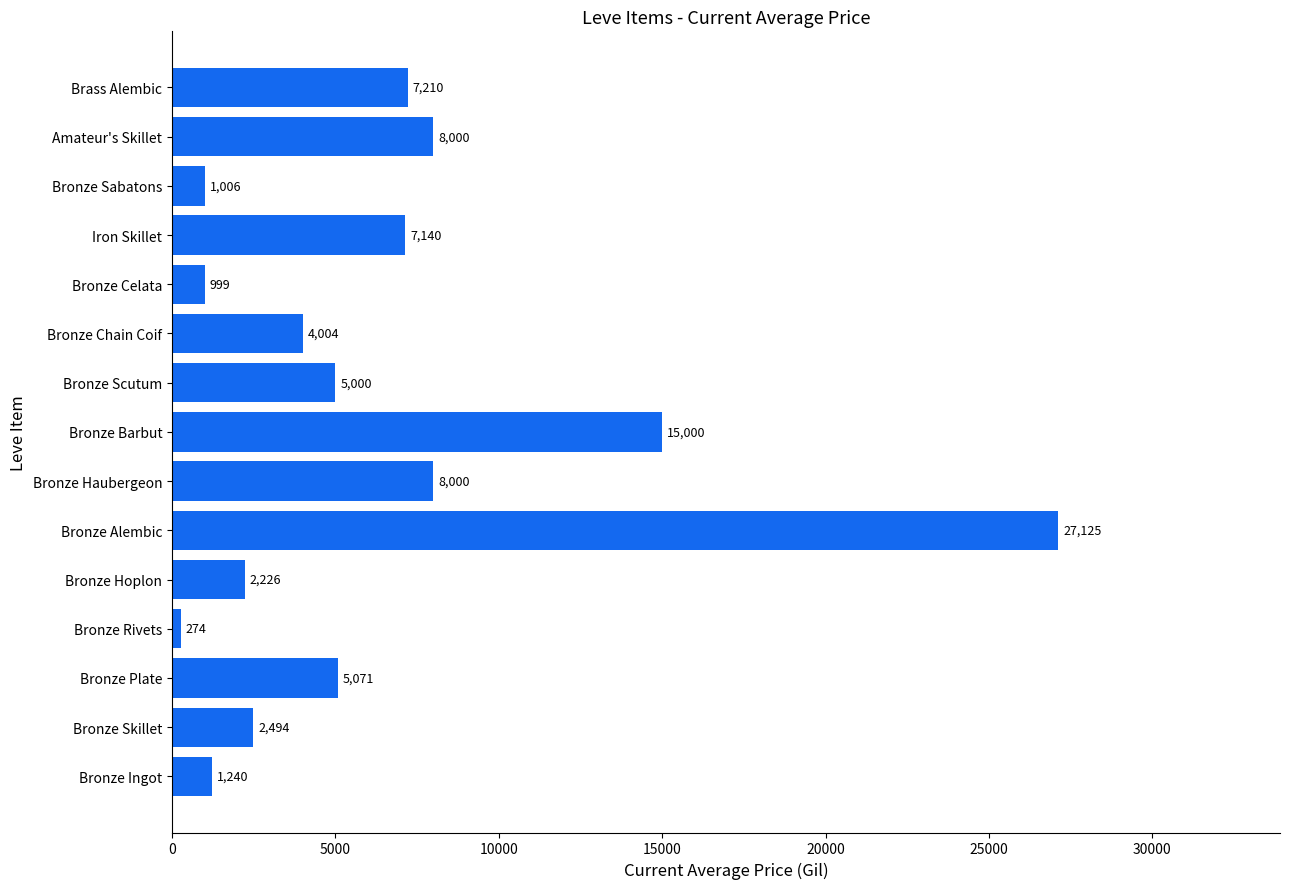

True or false: the data shows 27125.0 at Bronze Alembic.

True